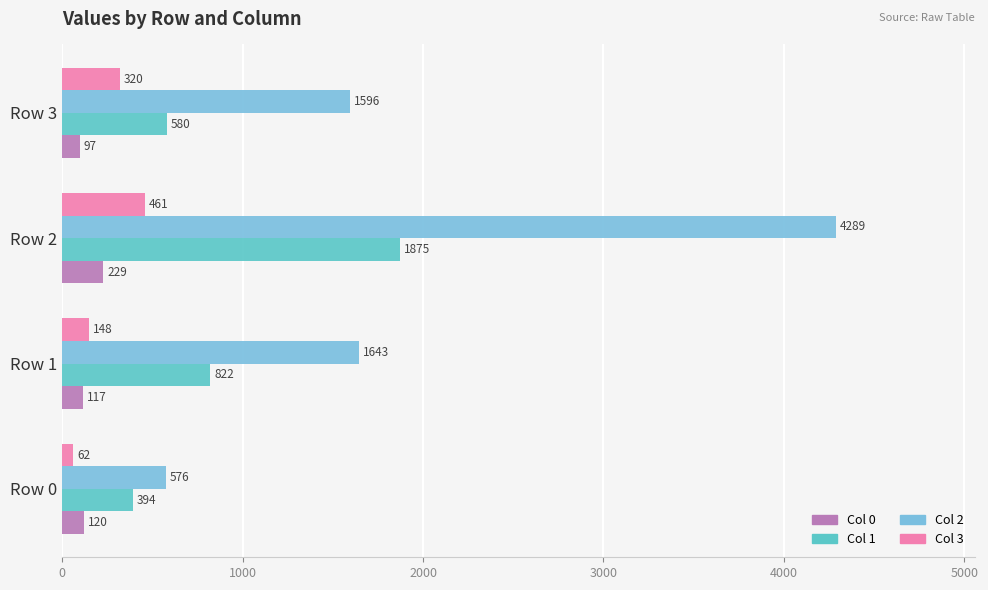

What is the difference between the second highest and second lowest values in the Col 0 series?

3